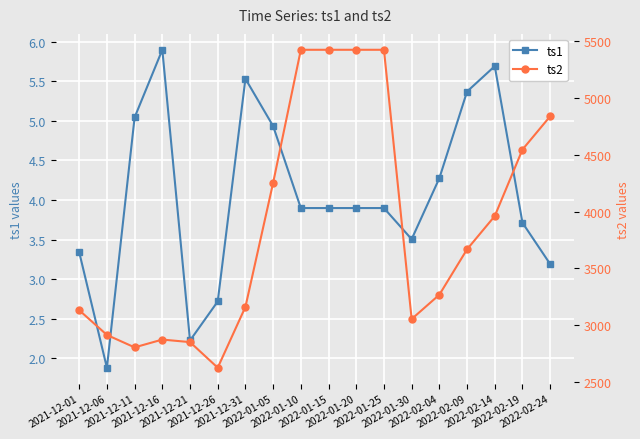

At which label is ts2 closest to 4024?

2022-02-14